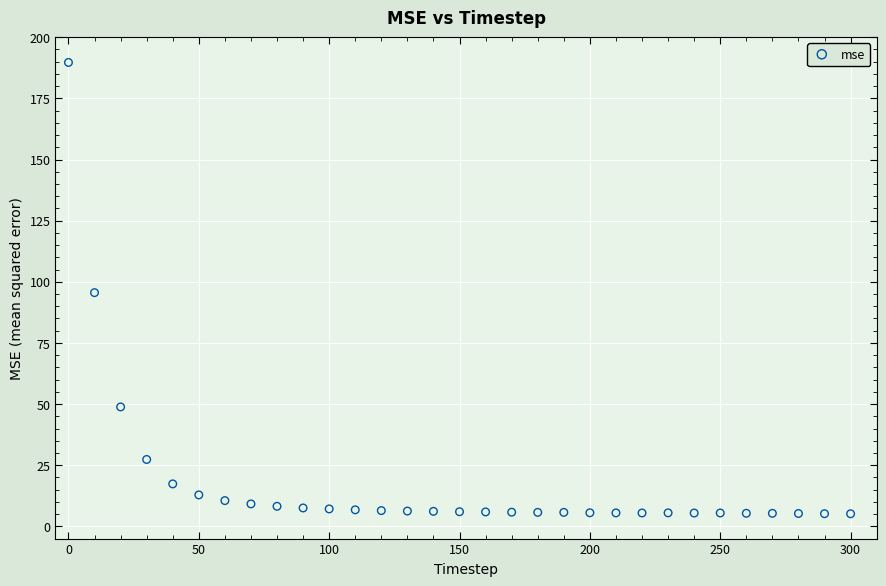

What is the range of Y values (max minus min)?

184.5